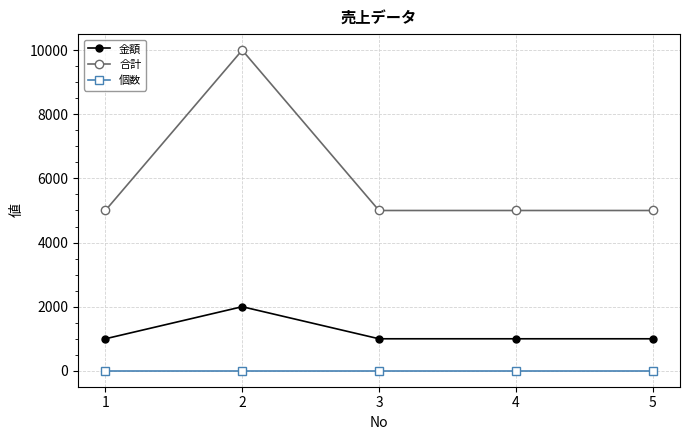

True or false: 個数 and 合計 intersect in this chart.

False